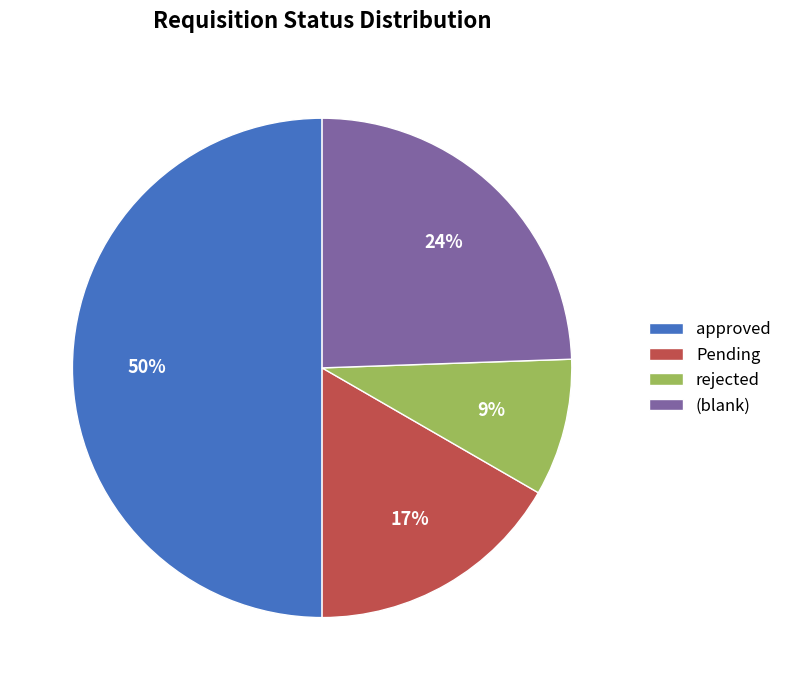

What is the smallest slice in the pie chart?

rejected